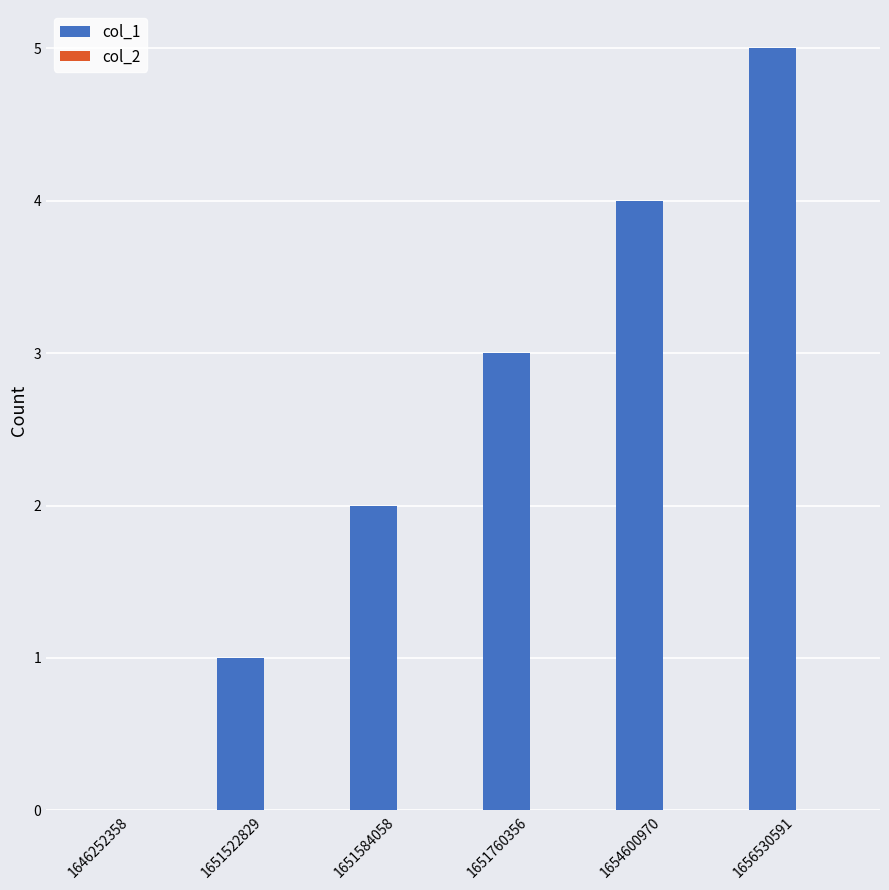

The chart shows a value of 2 at 1651522829. True or false?

False